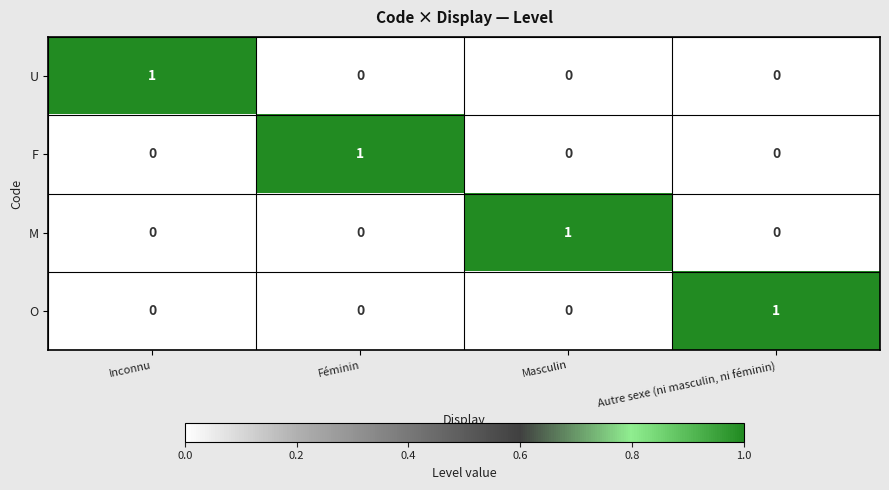

At how many categories does at least one series exceed 0?

4